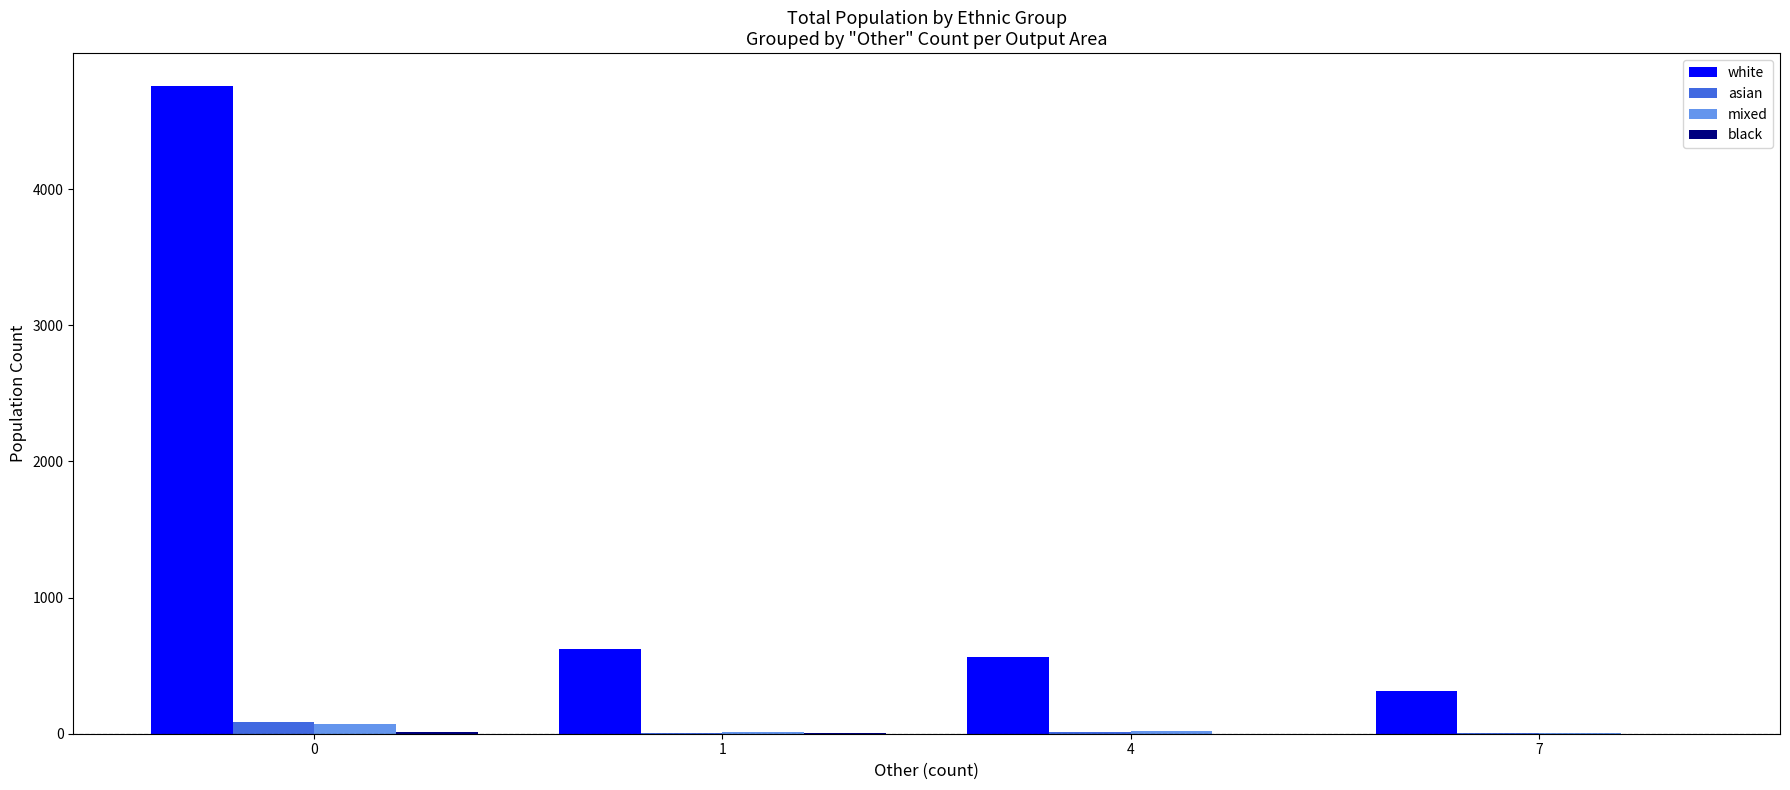

What is the sum of all mixed values?

109